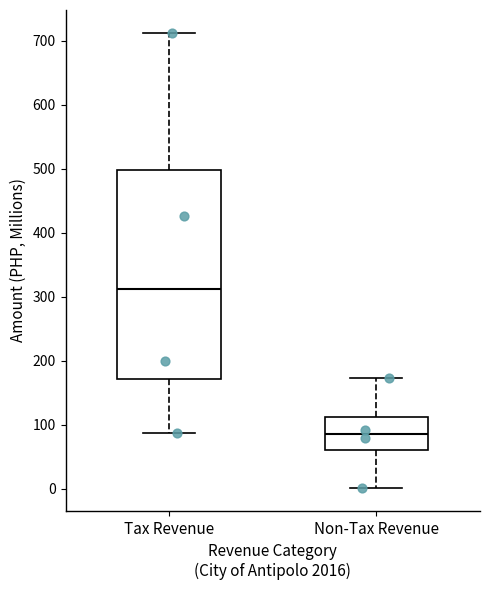

Which box is the tallest, from its lower edge to its upper edge?

Tax Revenue